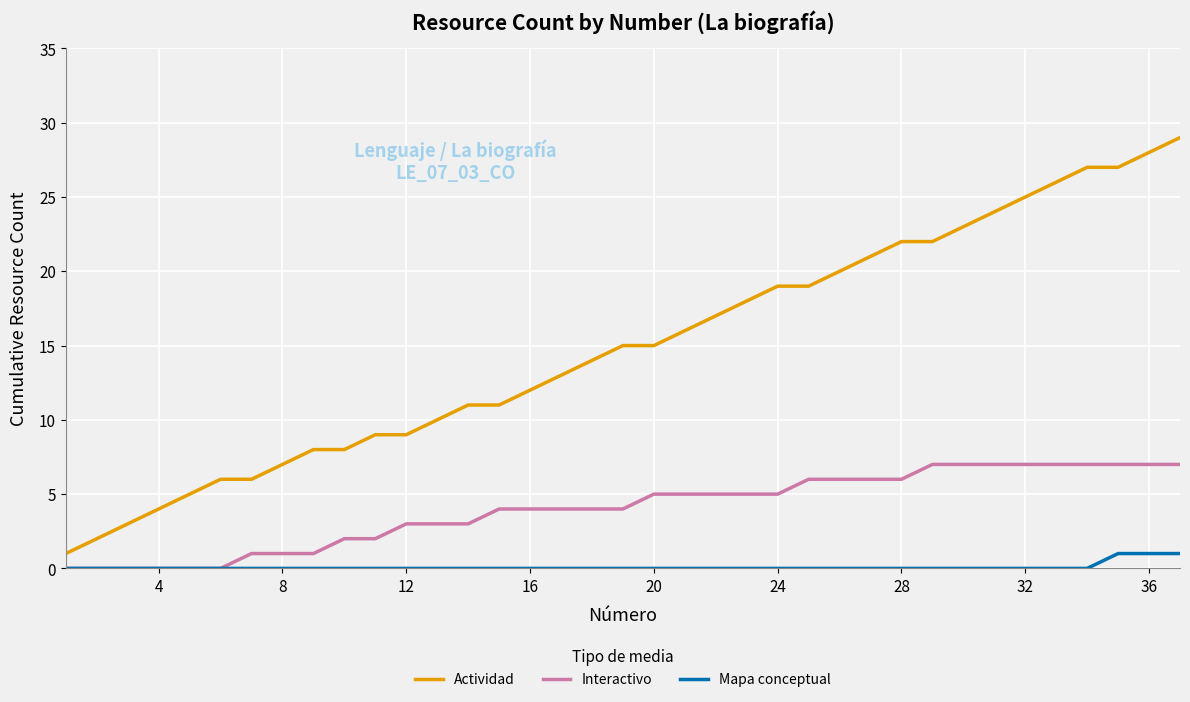

Rank the series by their average value, from lowest to highest.

Mapa conceptual, Interactivo, Actividad